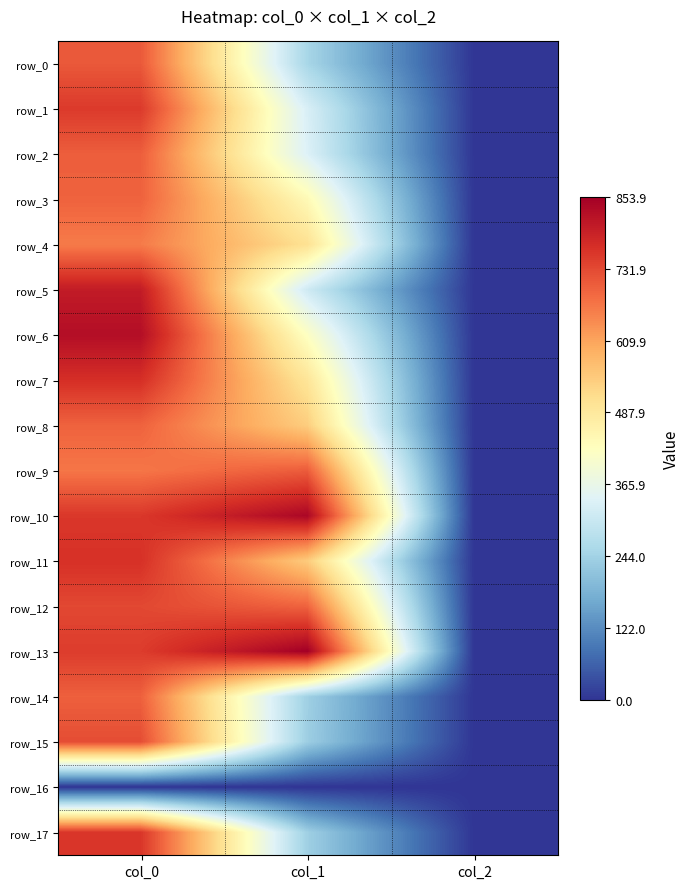

What is the difference between the maximum and minimum values in the row_13 series?

851.9